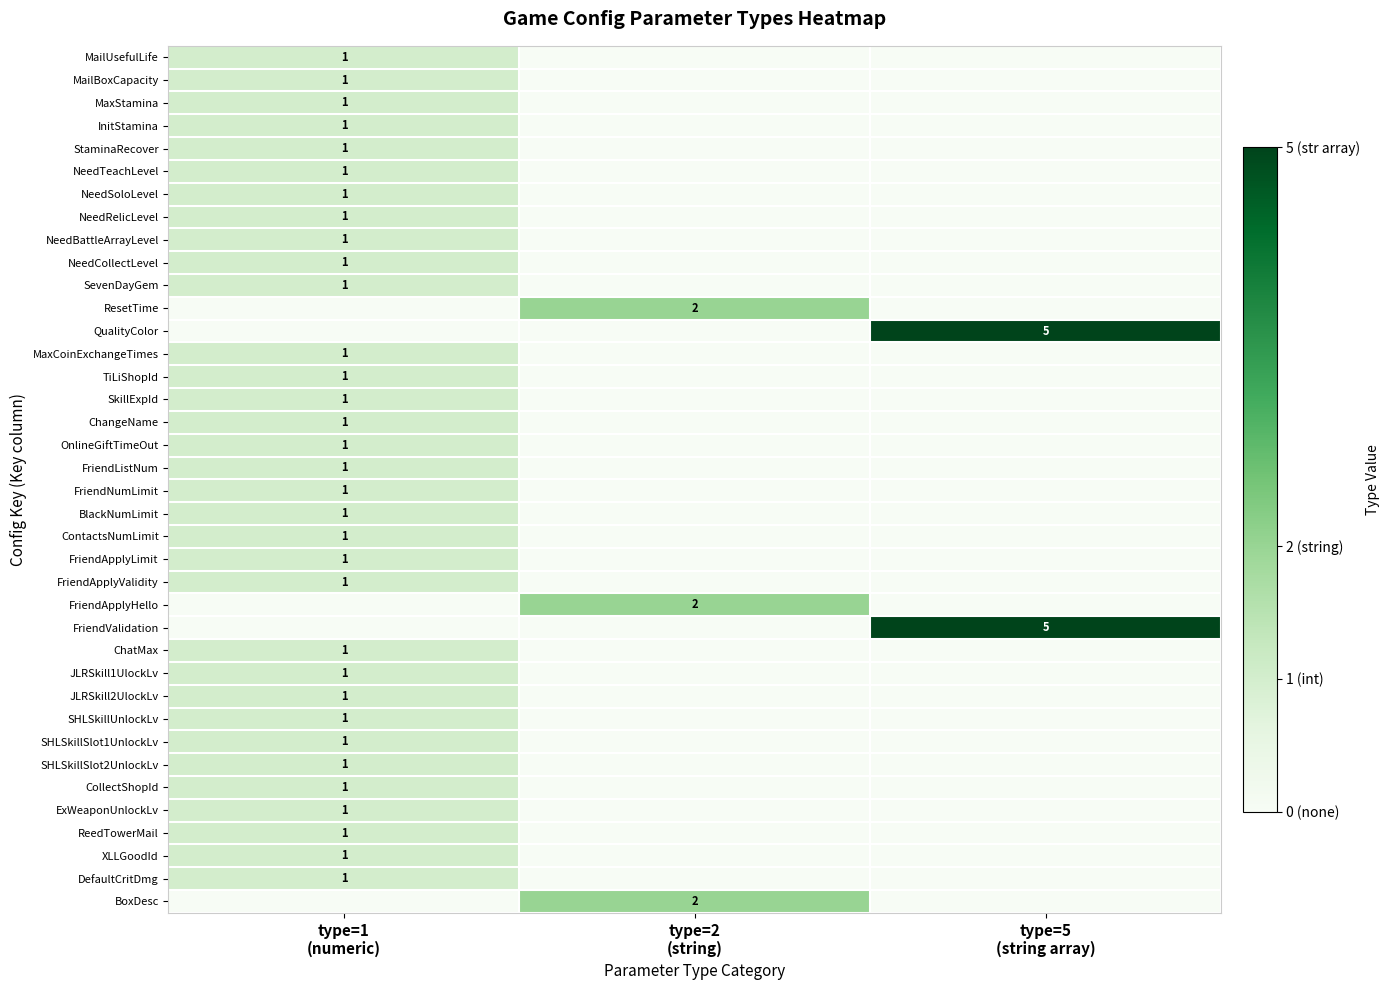

Between type=1
(numeric) and type=2
(string), which is larger?

type=1
(numeric)